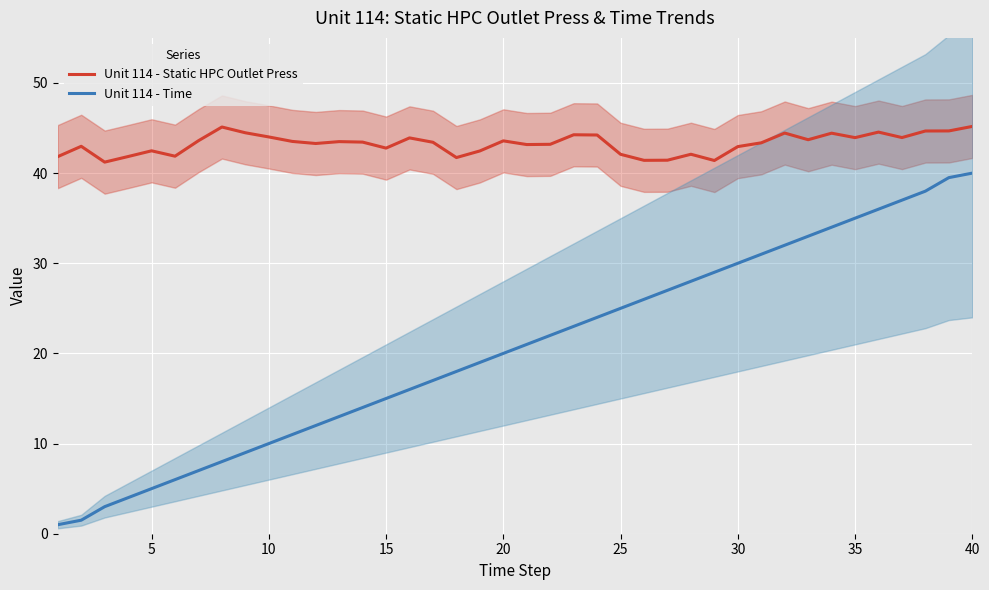

True or false: Unit 114 - Static HPC Outlet Press and Unit 114 - Time cross at least once.

False